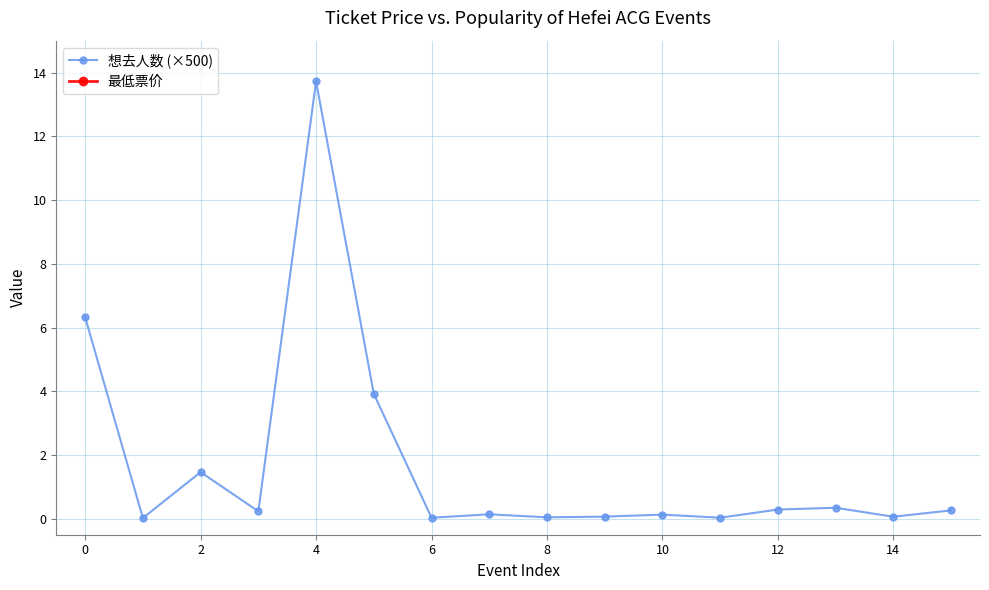

Does the chart display data point markers on the line(s)?

Yes